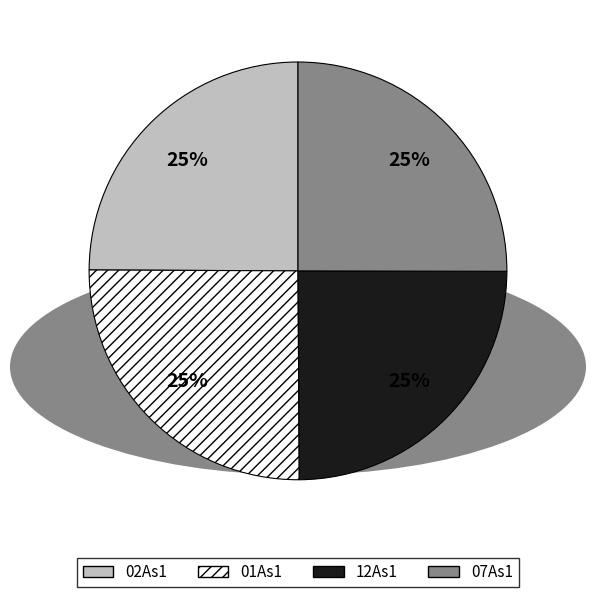

Approximately how many times larger is the value at 12As1 compared to 01As1?

1.0